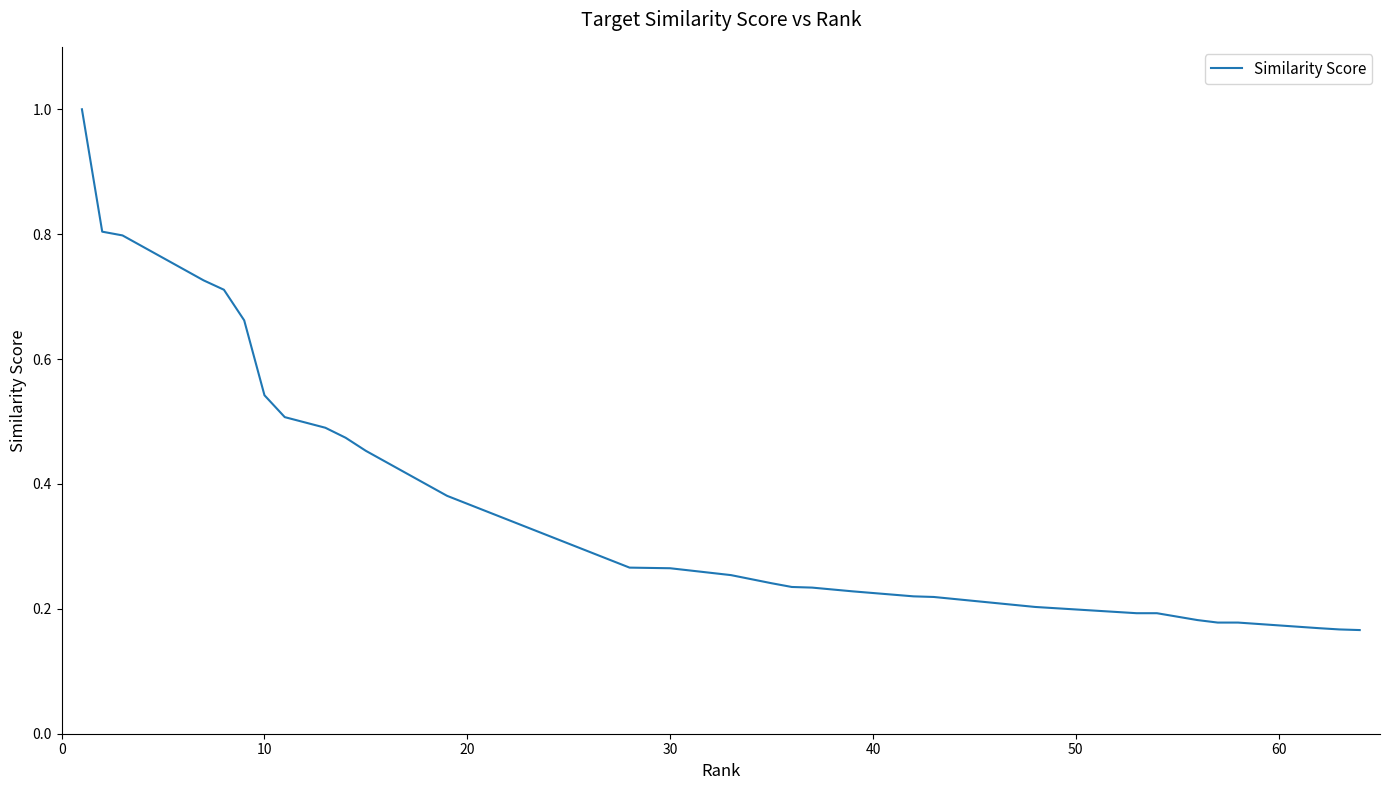

What is the maximum value shown in the chart?

1.0